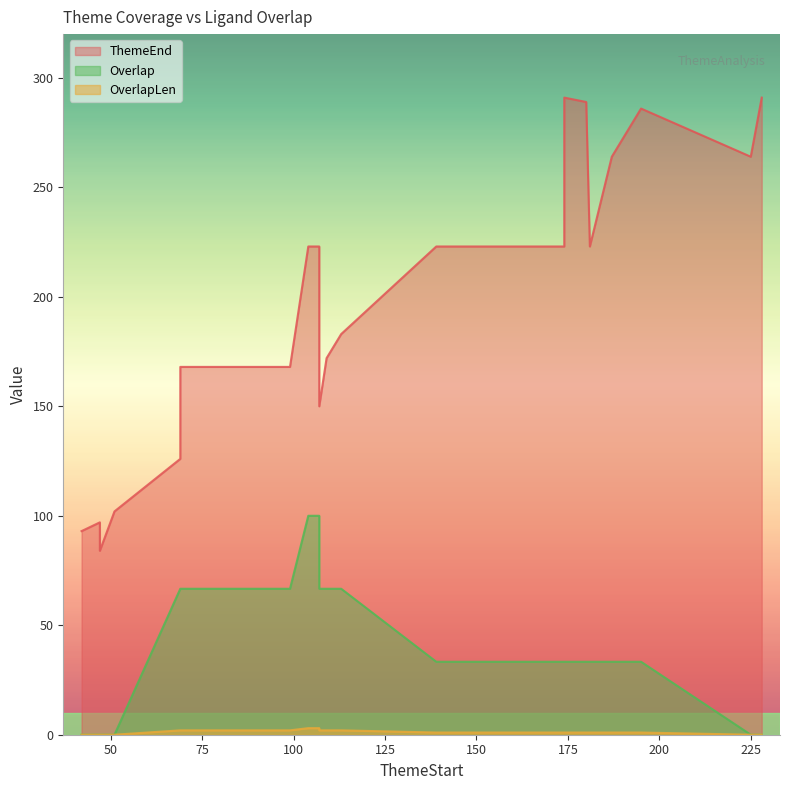

True or false: OverlapLen and ThemeEnd cross at least once.

False